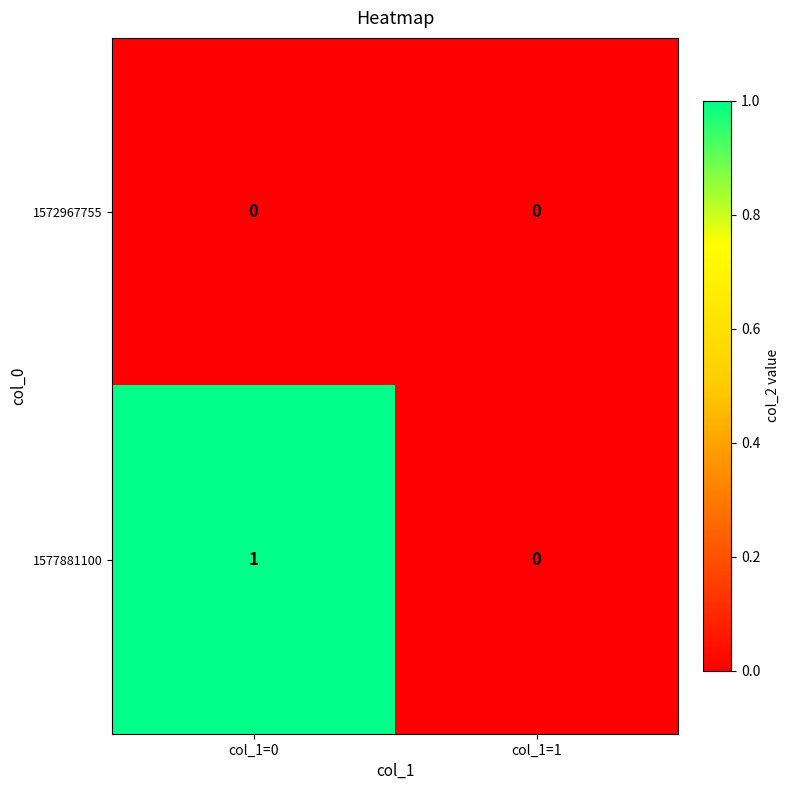

Which category has the highest value in the 1577881100 series?

col_1=0